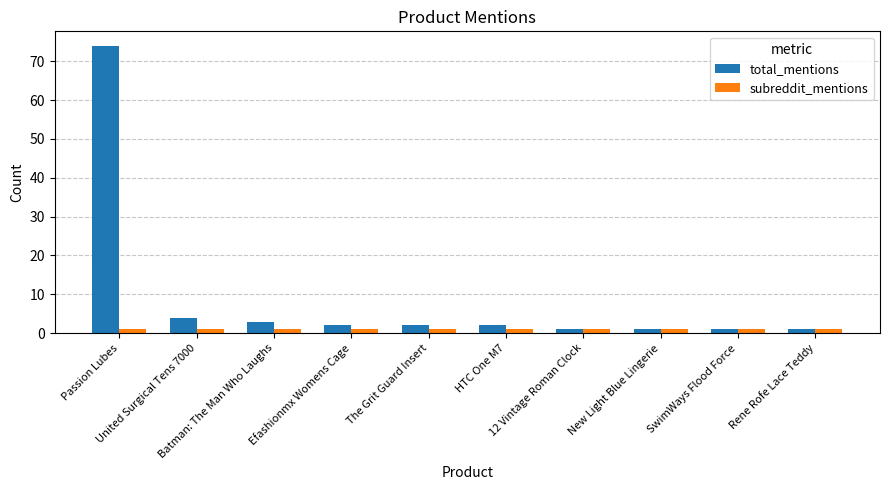

What is the spread (max minus min) of values at Passion Lubes?

73